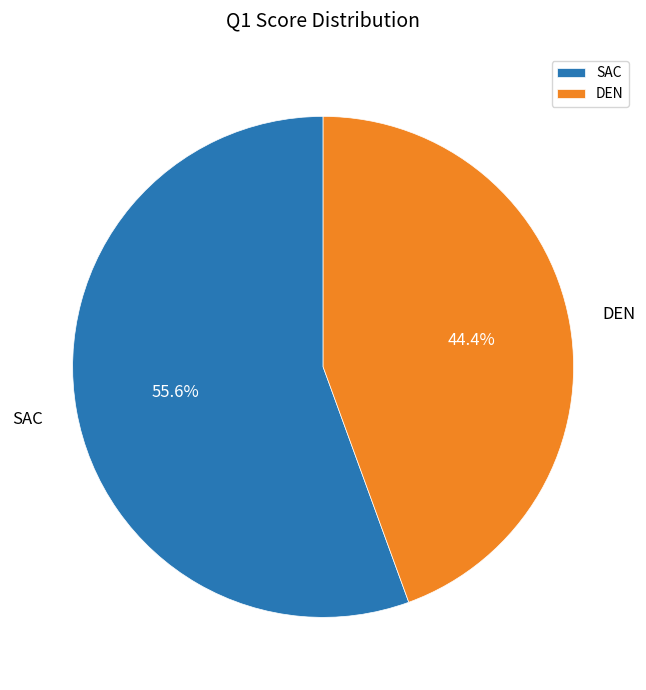

To the nearest percent, what is the combined percentage of DEN and SAC?

100%